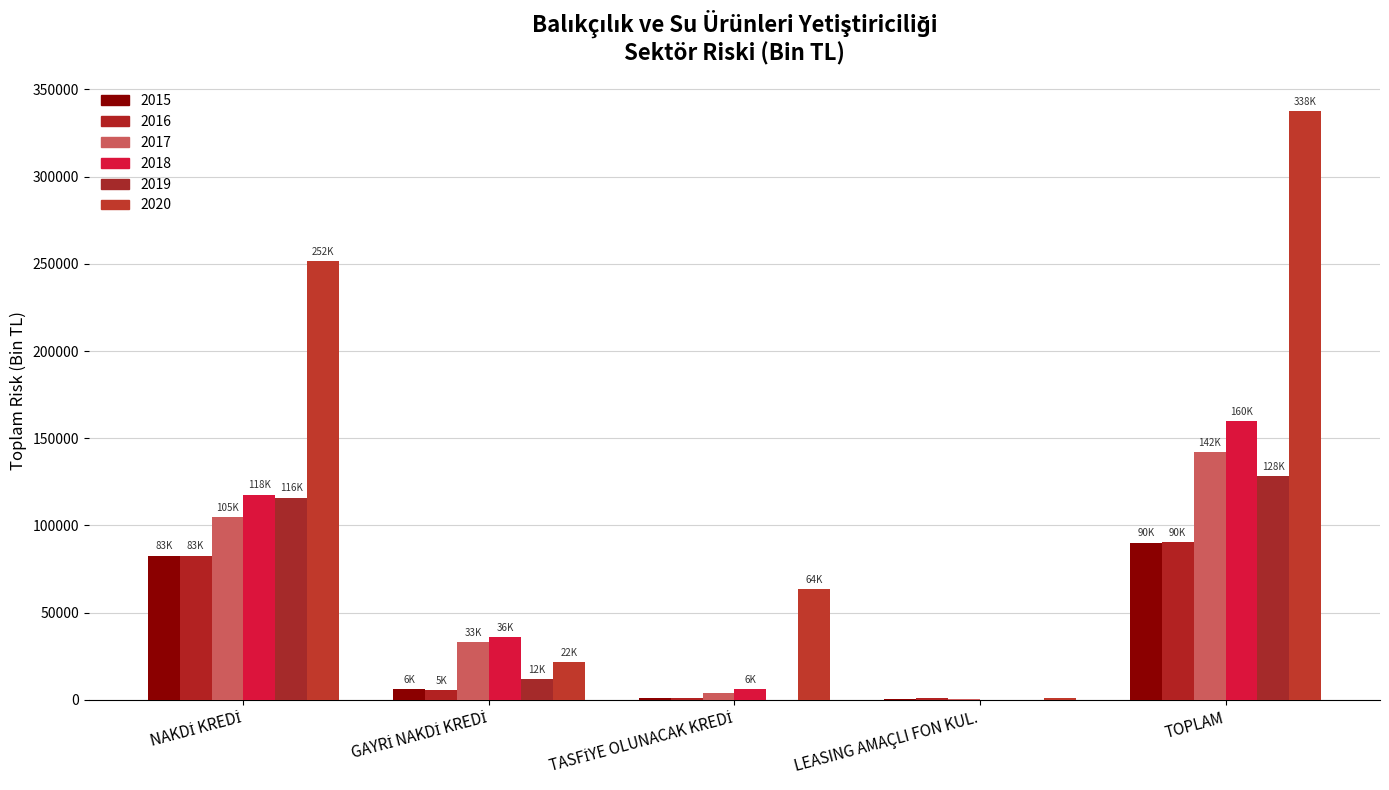

Is the value of 2015 at GAYRİ NAKDİ KREDİ greater than the value of 2020 at LEASING AMAÇLI FON KUL.?

Yes